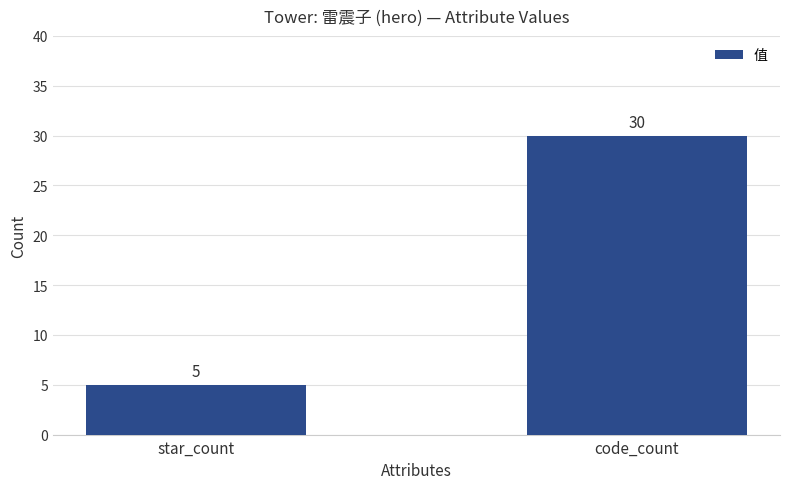

True or false: the data shows 3 at star_count.

False